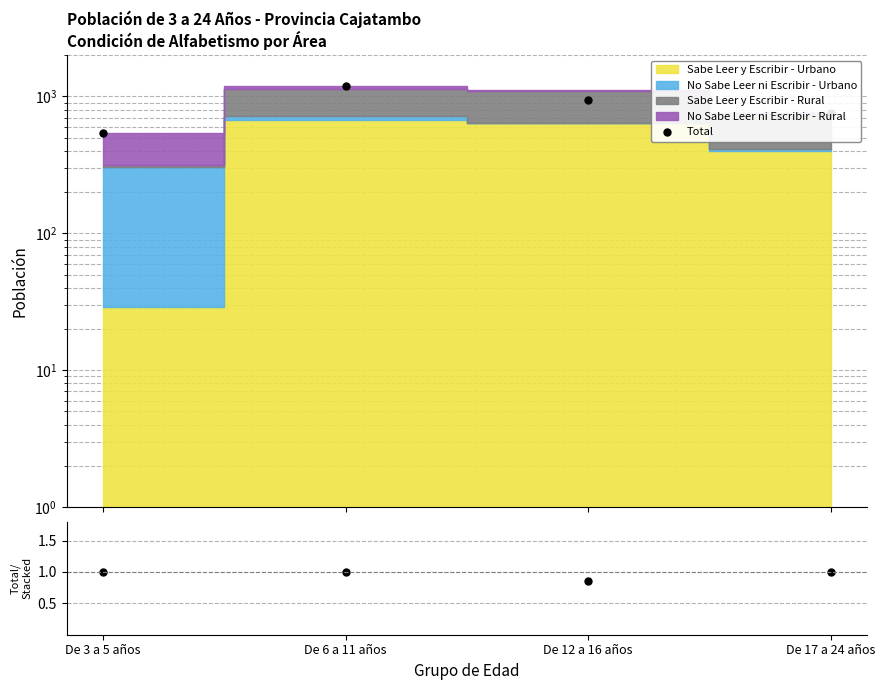

True or false: Total has more than 2 points higher than both neighbors.

False